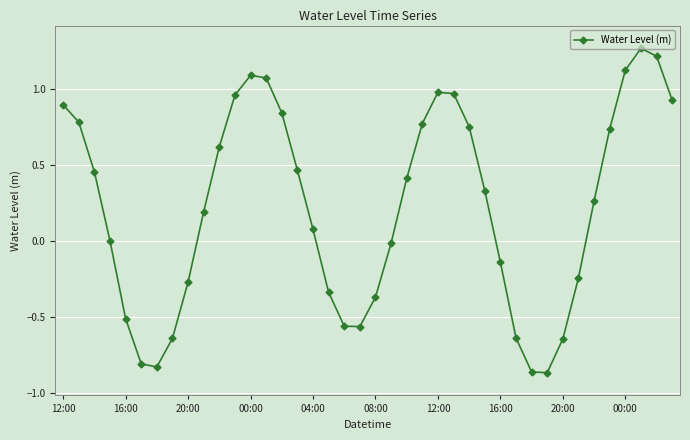

True or false: the data has more than 0 interior local peaks.

True